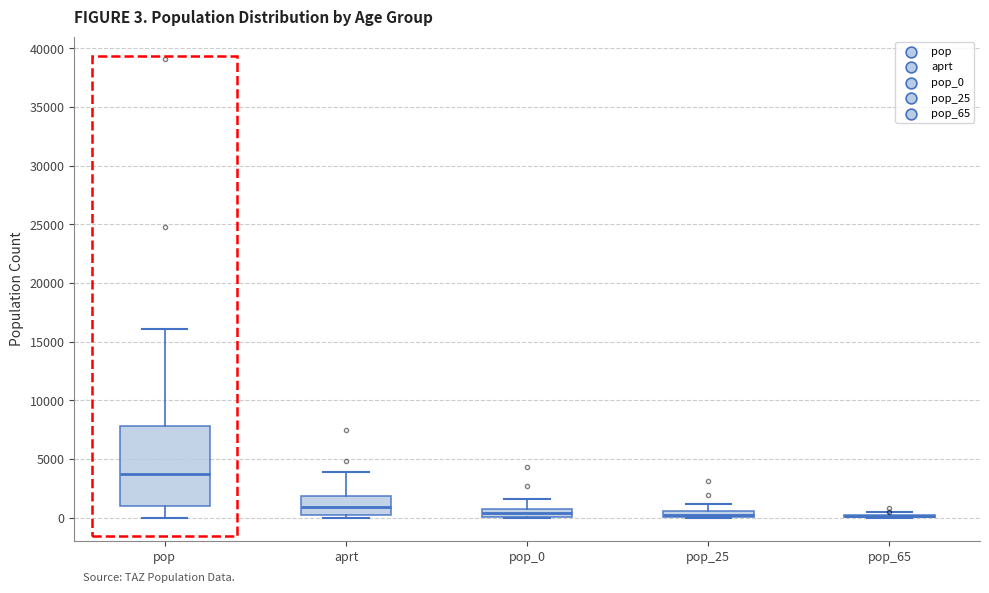

Which box is the tallest, from its lower edge to its upper edge?

pop